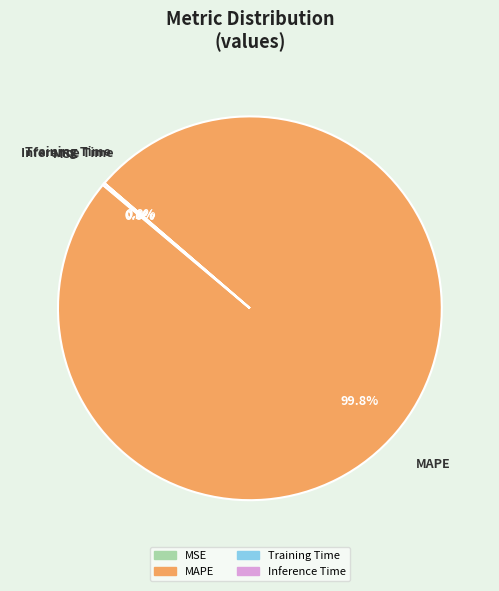

What is the largest slice in the pie chart?

MAPE